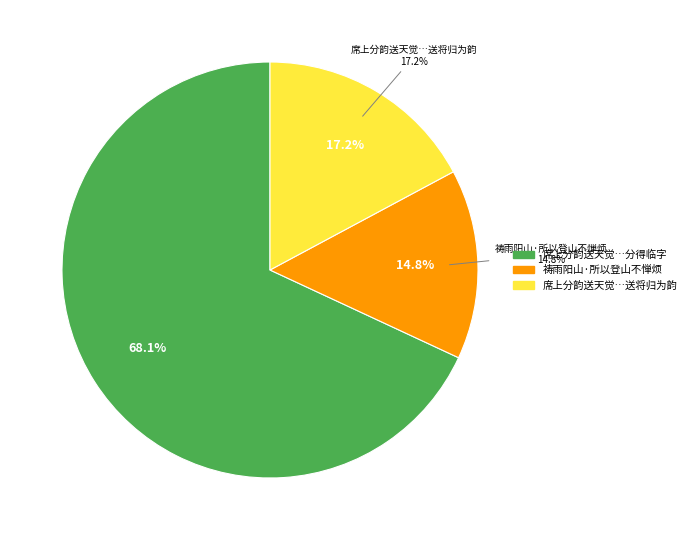

What is the ratio of the value at 席上分韵送天觉使河东以登山临水送将归为韵分得临字 to the value at 祷雨阳山·所以登山不惮烦?

4.6